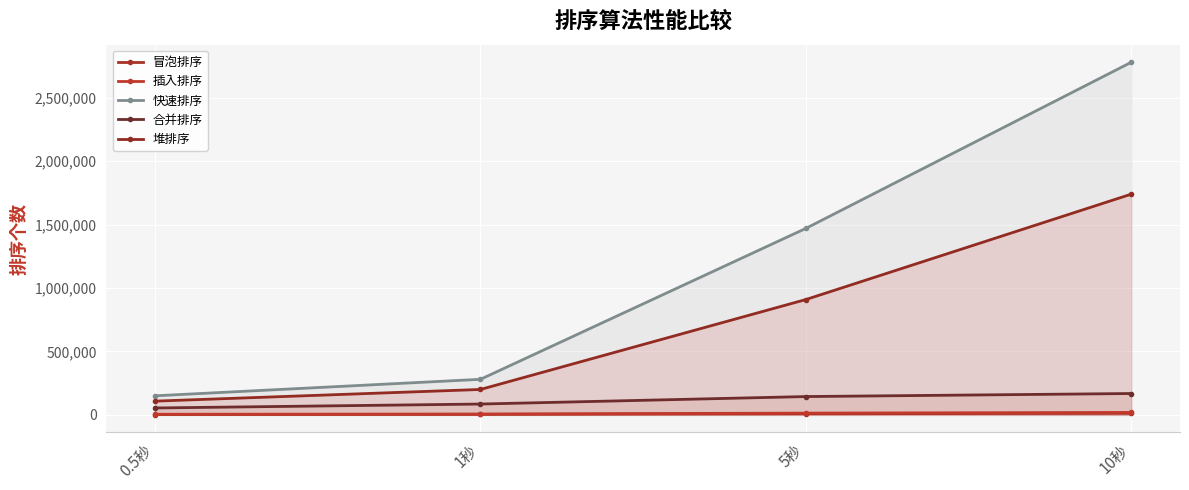

The 堆排序 series shows 335861 at 5秒. True or false?

False